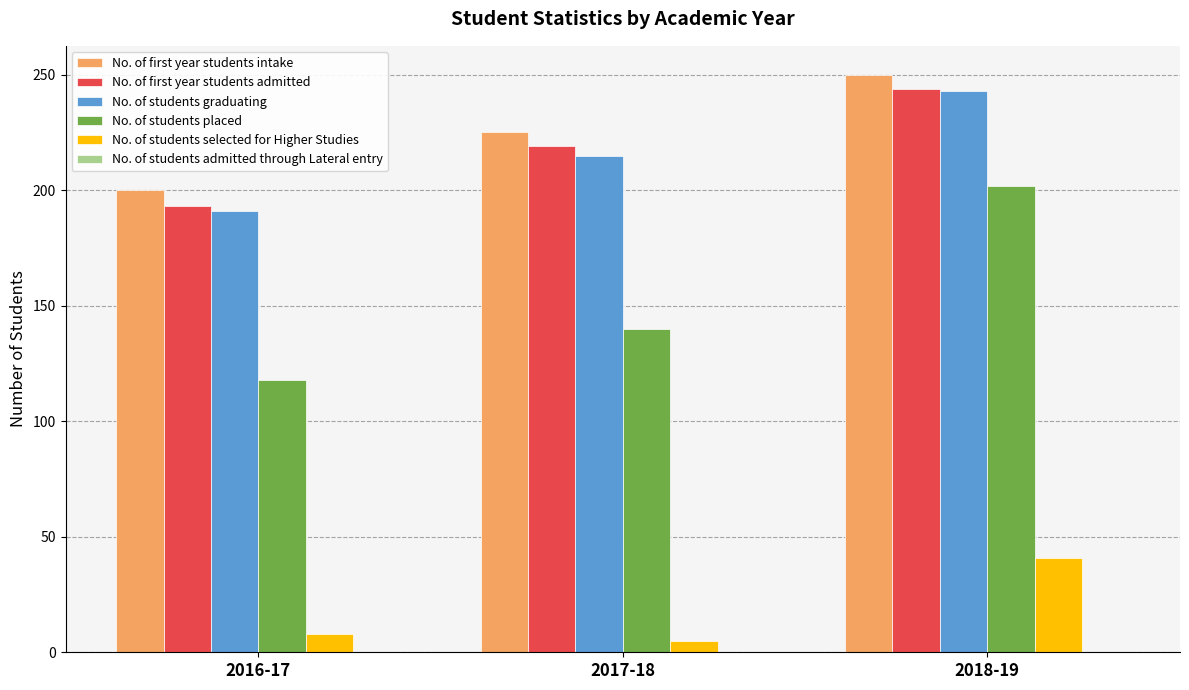

What is the minimum value for No. of students placed?

118